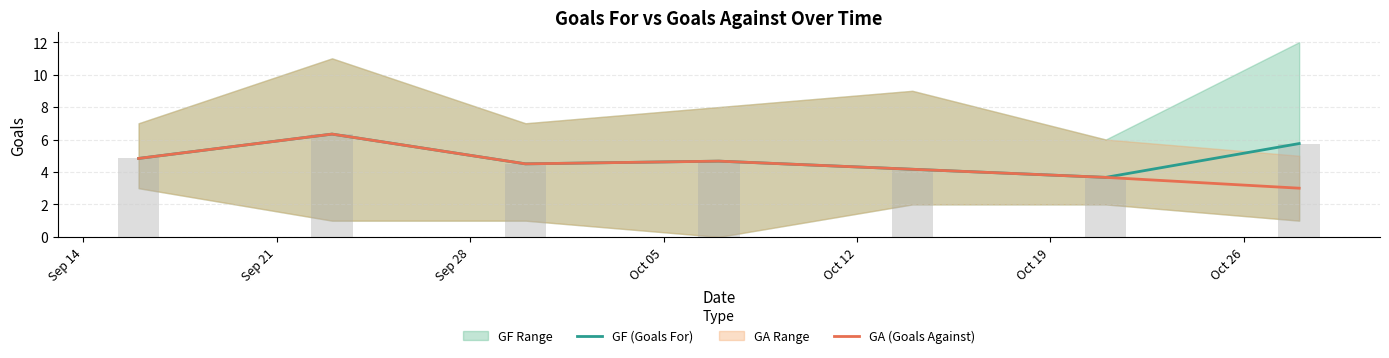

Which category has the lowest value in the GF (Goals For) series?

Oct 19